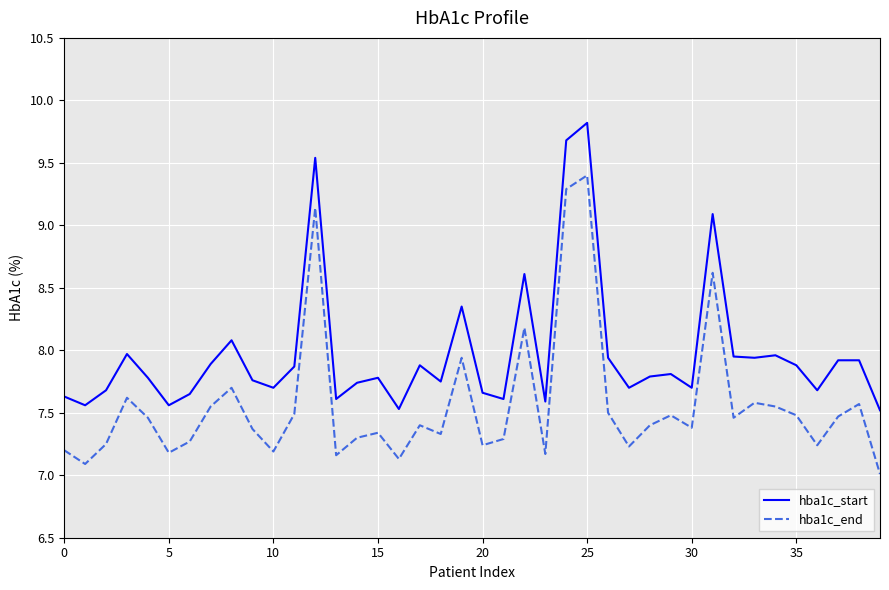

What is the difference between the maximum and minimum values in the hba1c_end series?

2.4